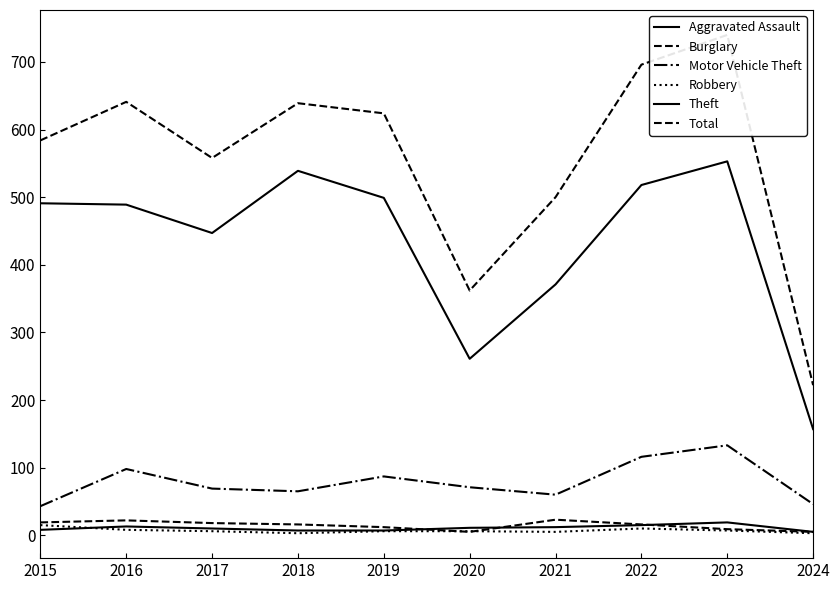

What is the value of the Aggravated Assault point at the 8th from the left?

15